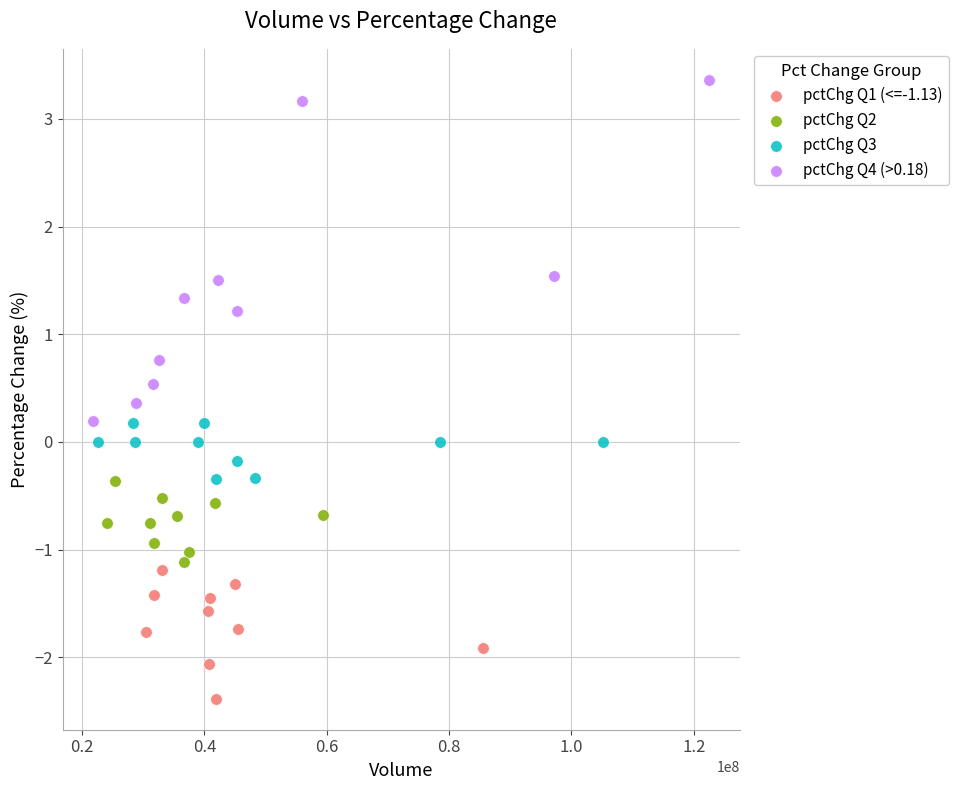

Which series contains the lowest Y value?

pctChg Q1 (<=-1.13)